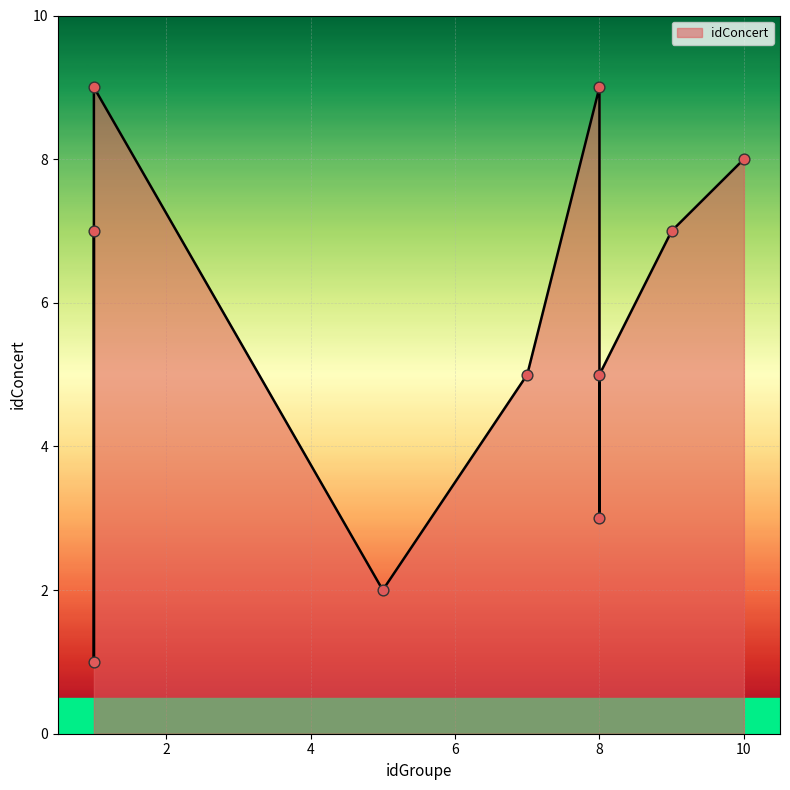

Which has a higher value, 5 or 1?

1